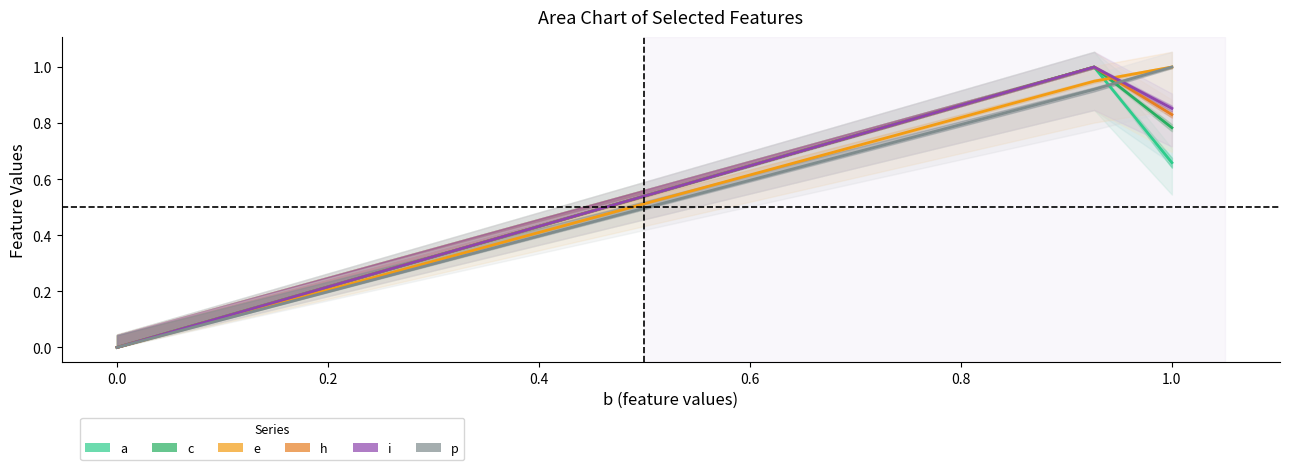

What are all the series names shown in the legend?

a, c, e, h, i, p